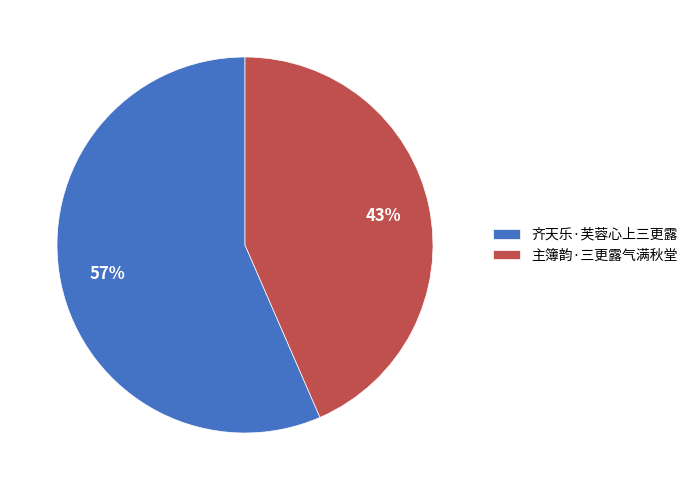

To the nearest percent, what portion does 主簿韵·三更露气满秋堂 represent?

43%